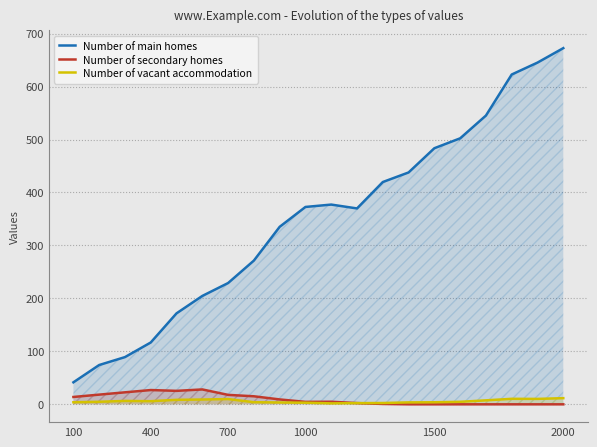

True or false: Number of main homes has a value of 60.5 at 700.

False